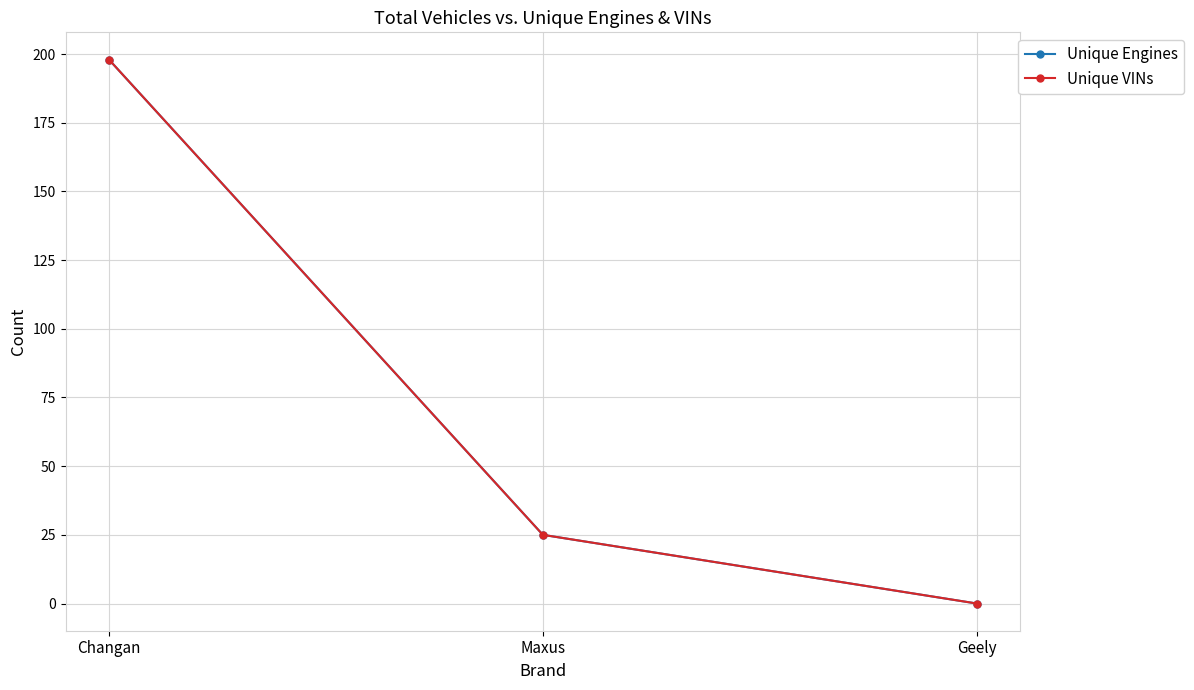

How many lines are shown in the chart?

2